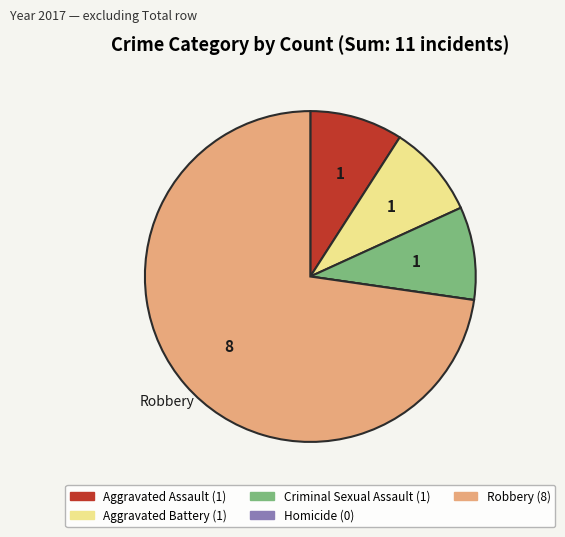

What is the ratio of the value at Aggravated Assault to the value at Criminal Sexual Assault?

1.0